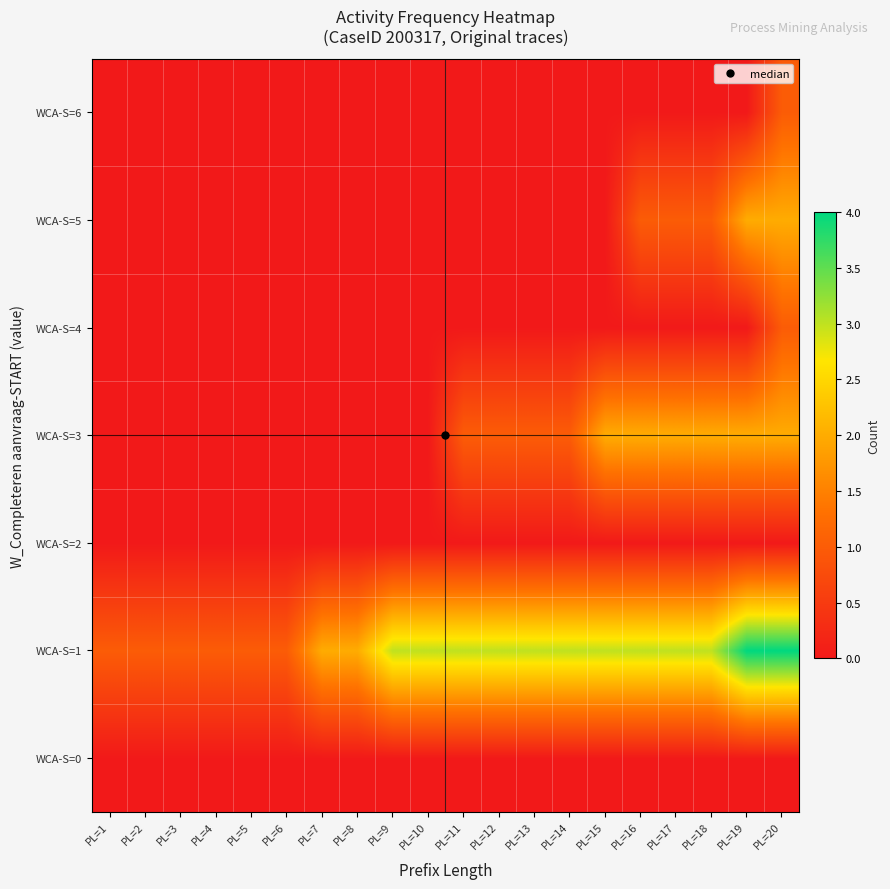

Which series has the largest total across all categories?

WCA-S=1